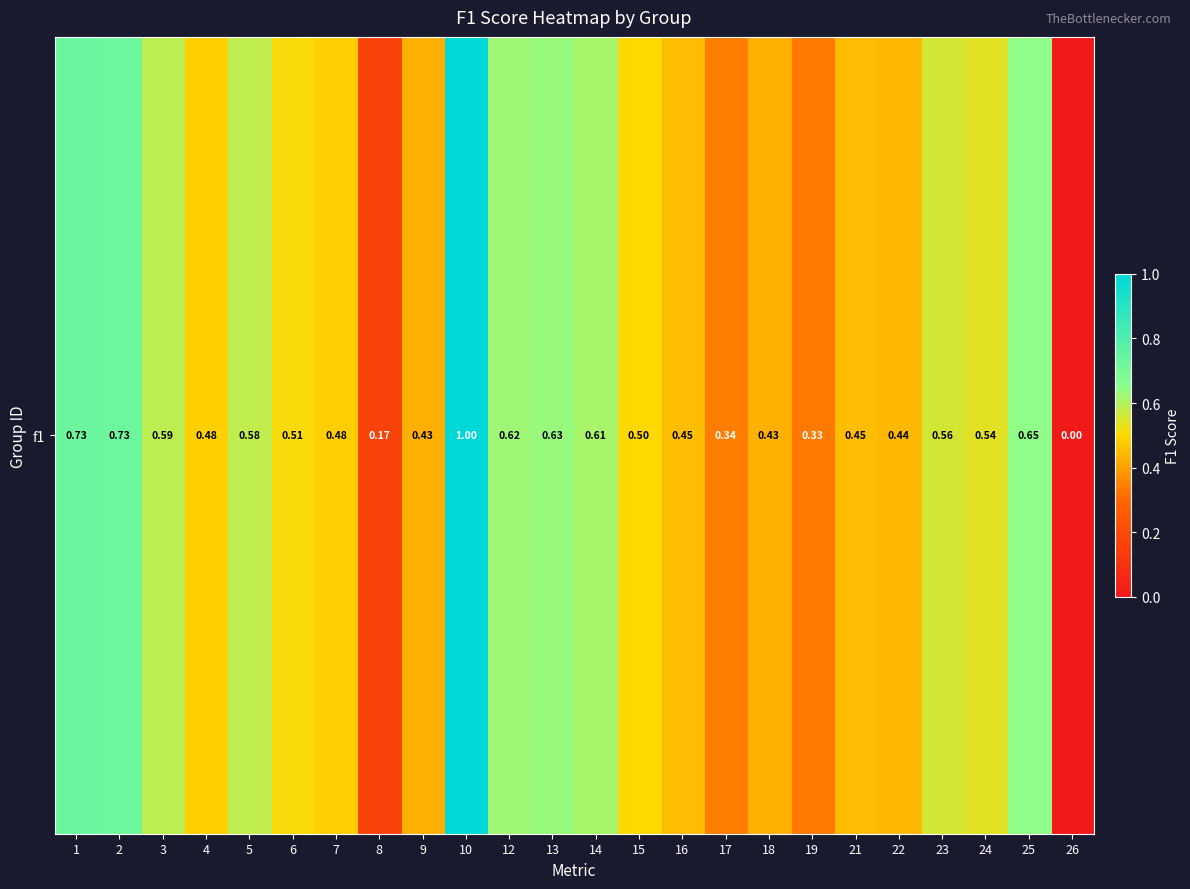

Count the values in the range 0 to 1.

24